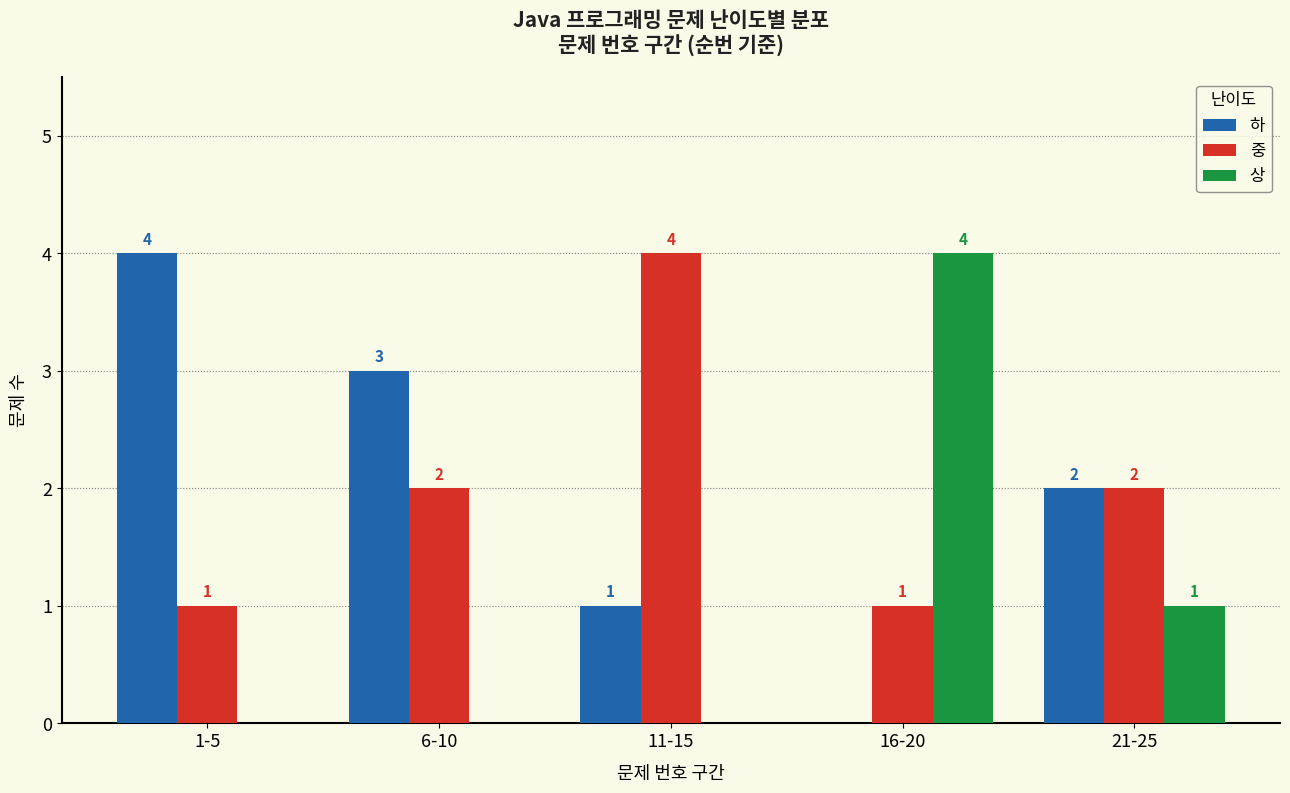

Does the chart contain stacked bars?

No